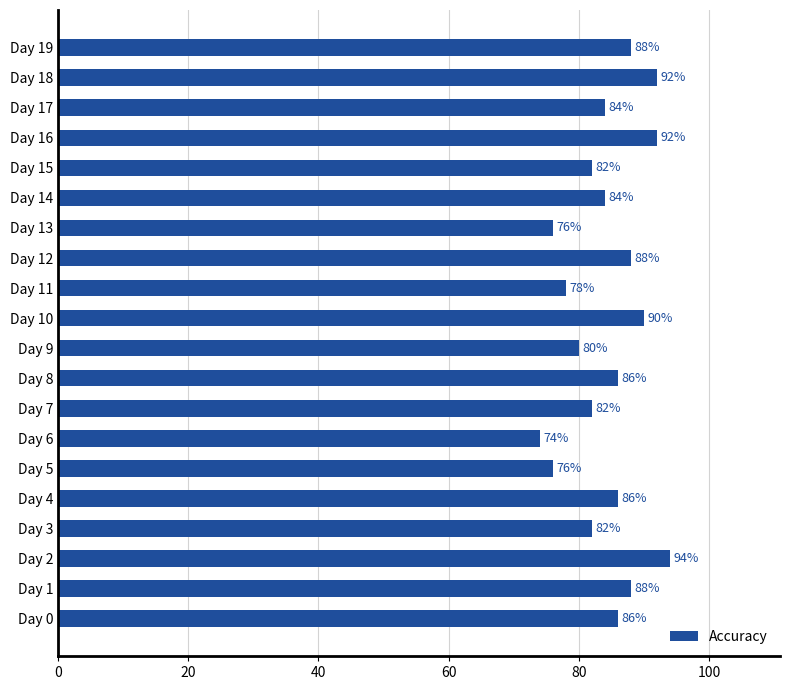

Does the chart contain any negative values?

No